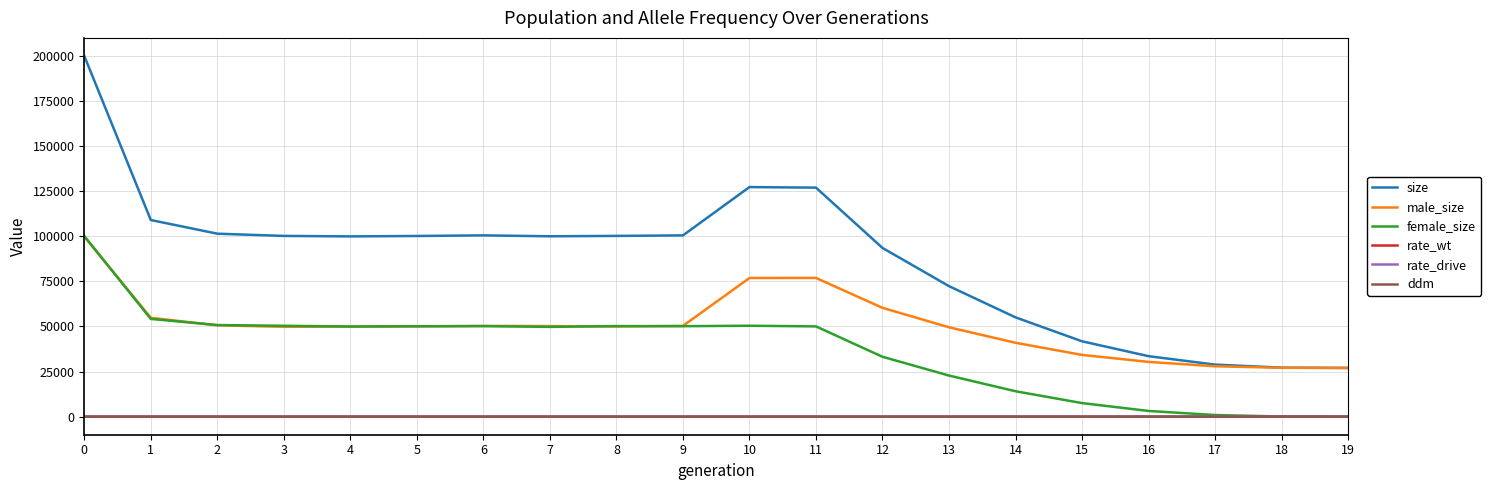

What is the difference between the highest and lowest values at 16?

33522.9